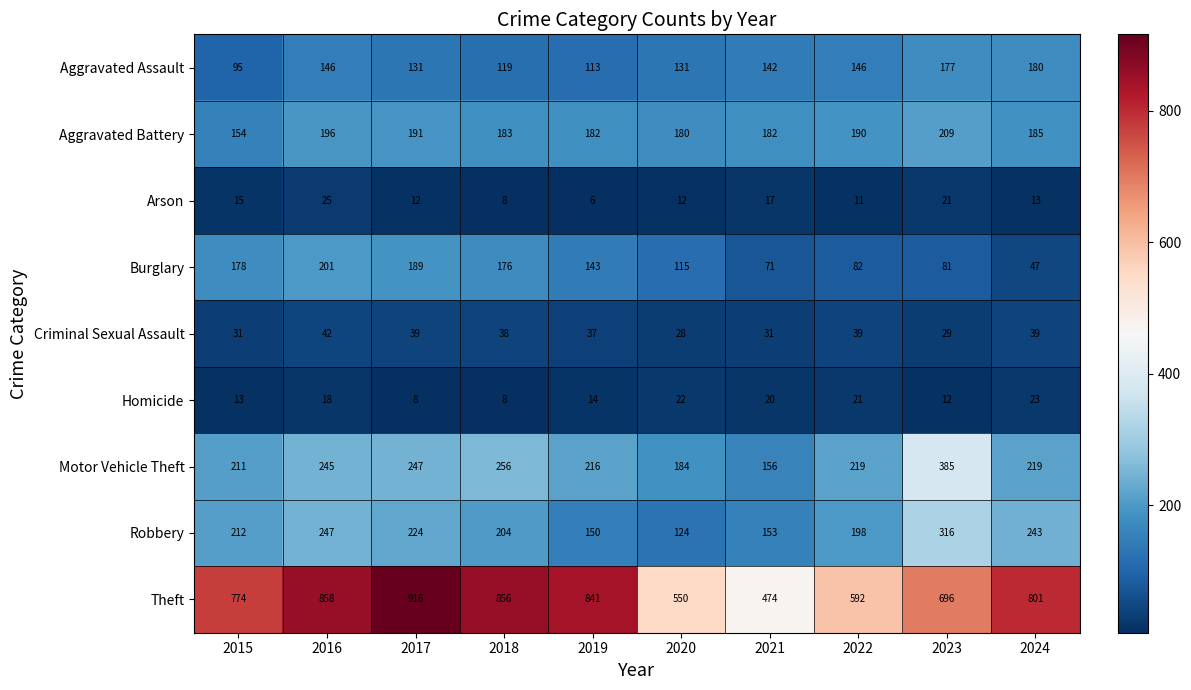

What is the greatest value displayed?

916